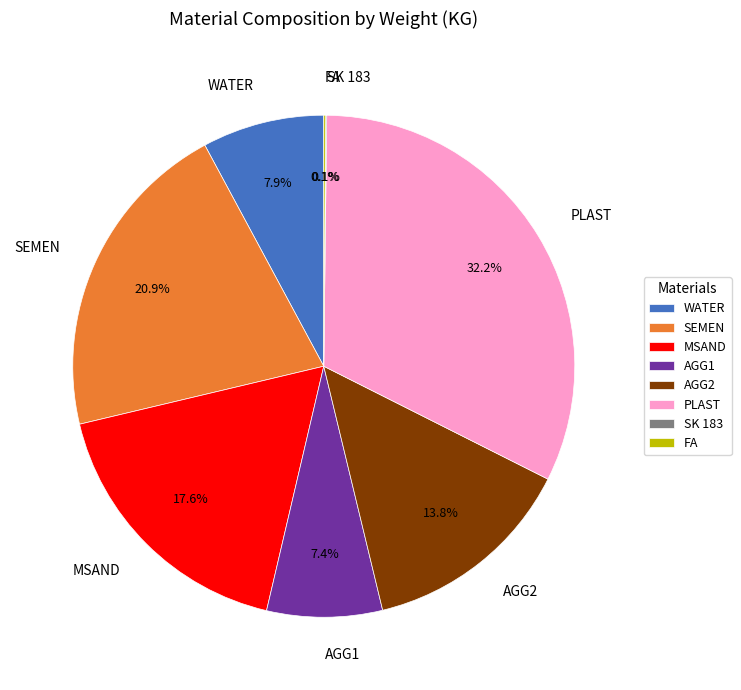

Is it true that AGG2 is 14% of the pie?

True